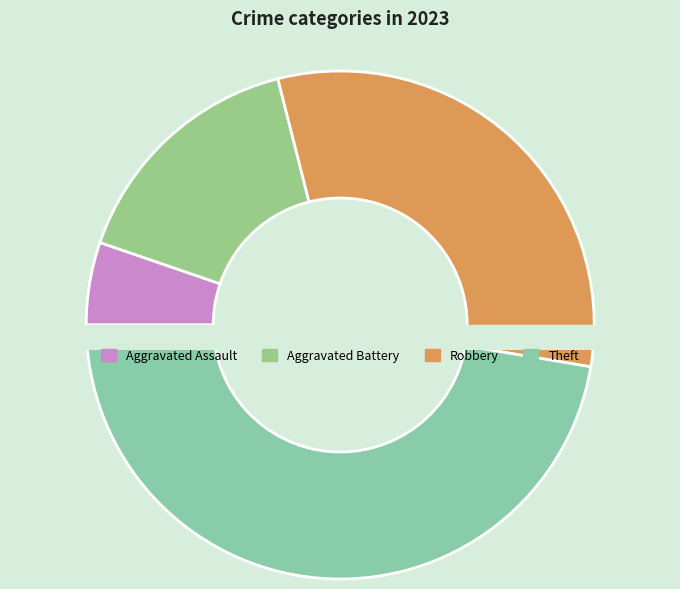

Is it true that Aggravated Battery is 16% of the pie?

True